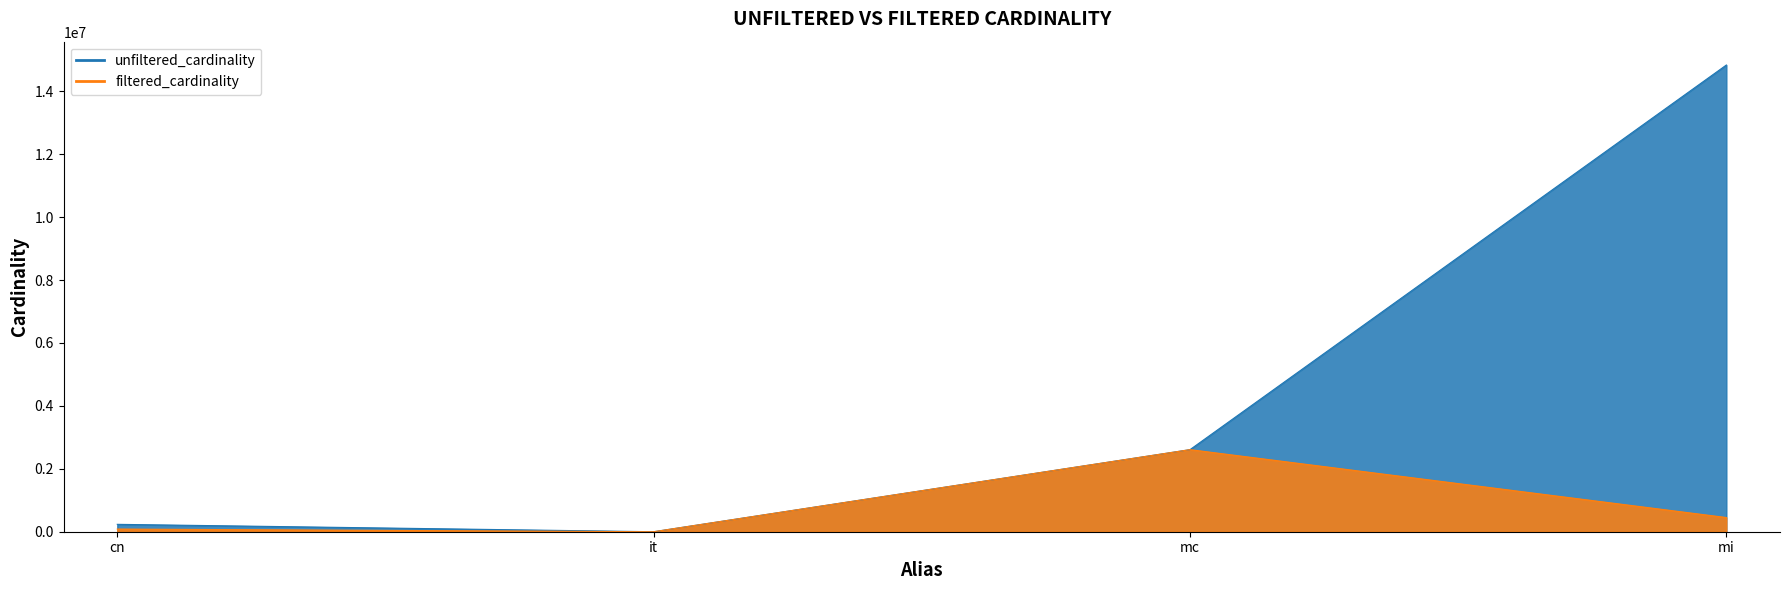

Is it true that filtered_cardinality equals 2 at it?

False